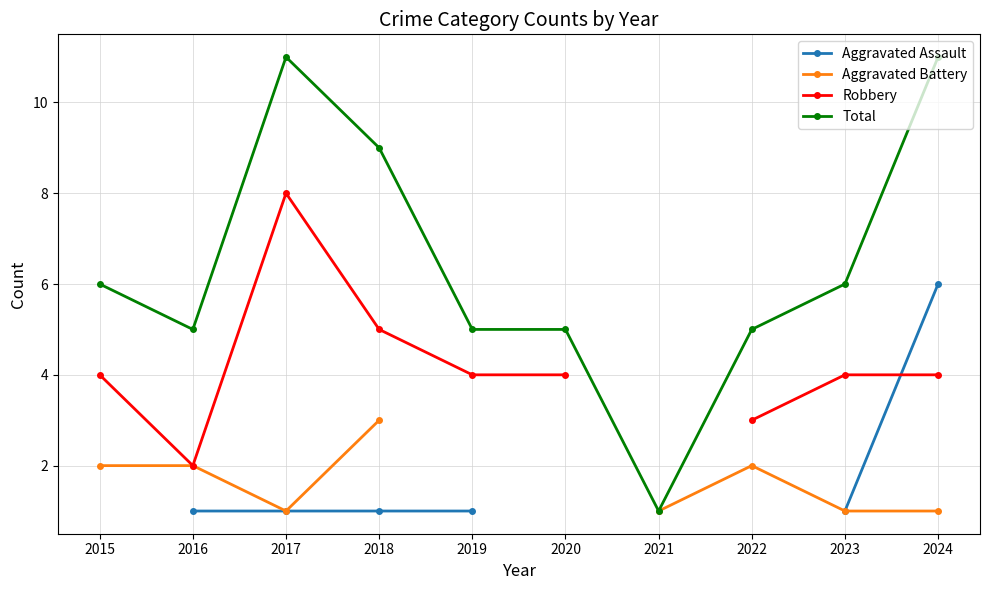

How many interior local valleys does the Aggravated Battery series have?

1